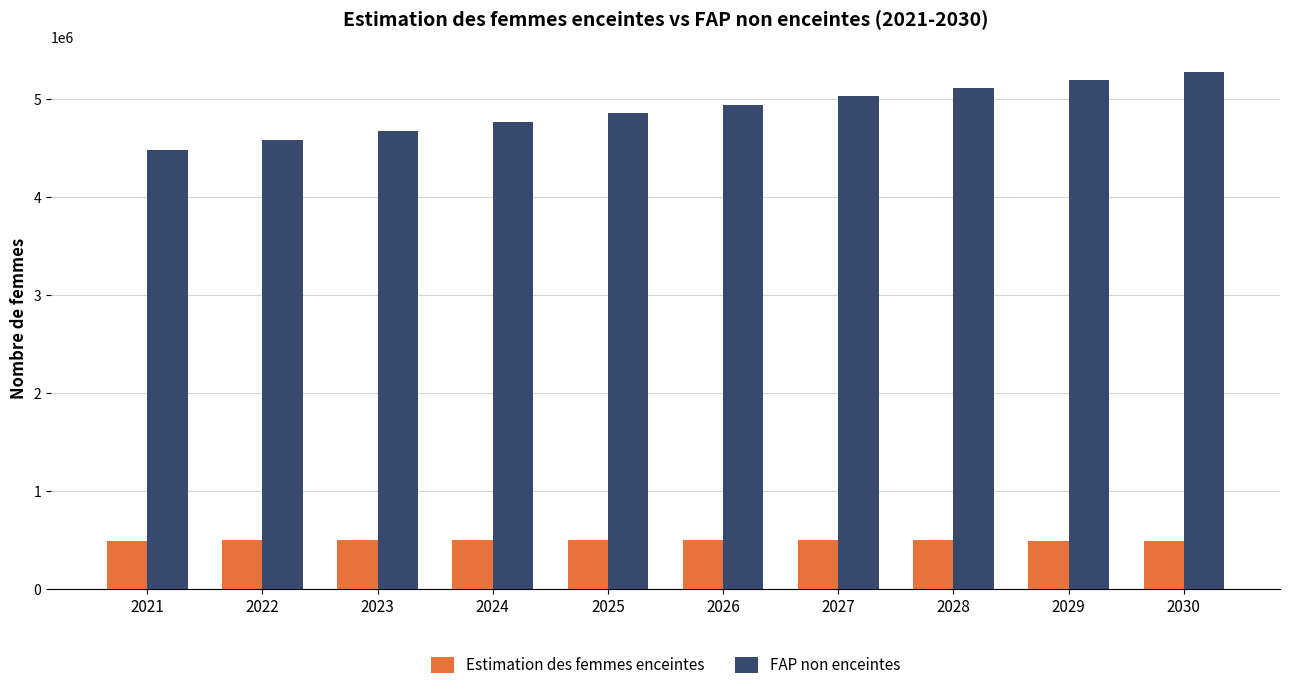

What is the sum of the Estimation des femmes enceintes values at 2025 and 2027?

989785.6